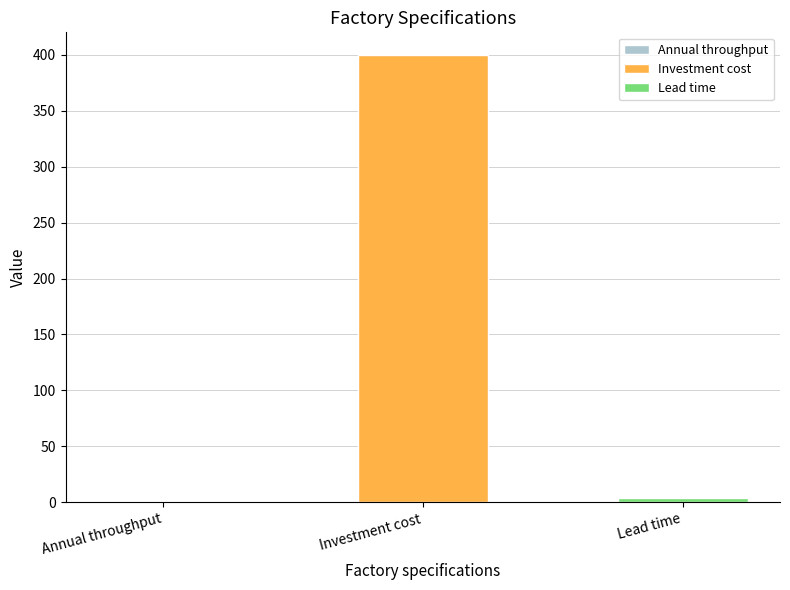

Which series has the widest spread of values?

Investment cost